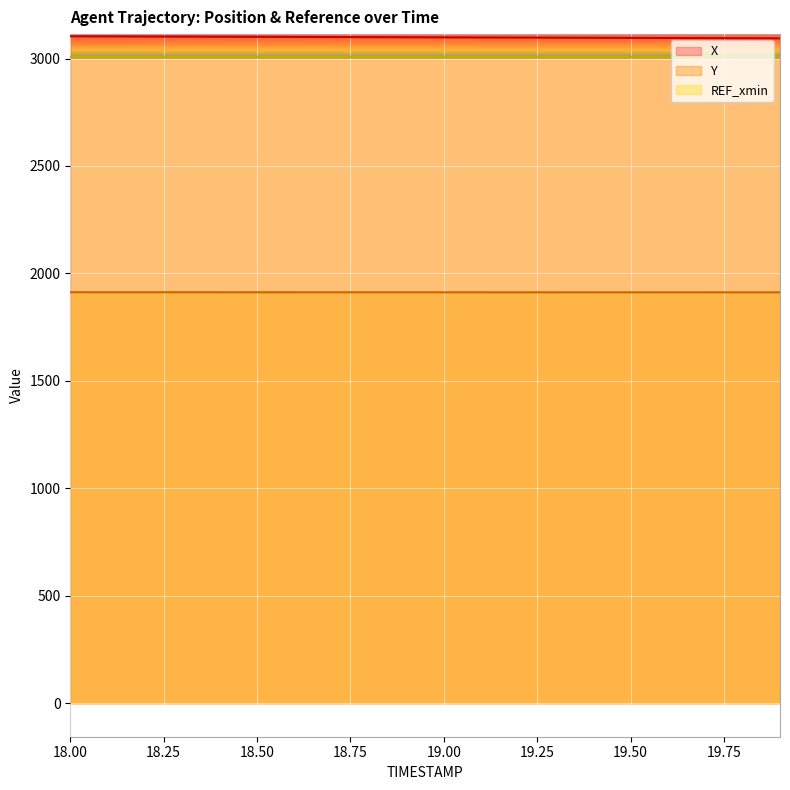

Is the value of Y at 18.3 greater than the value of X at 19.5?

No